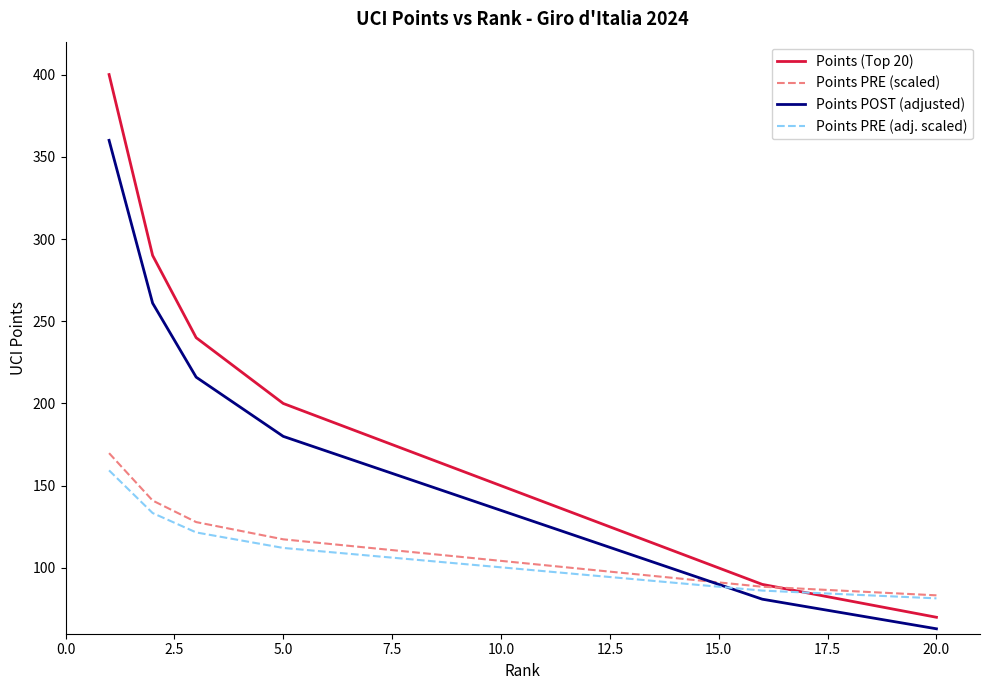

List the series in order of their peak value, lowest first.

Points PRE (adj. scaled), Points PRE (scaled), Points POST (adjusted), Points (Top 20)